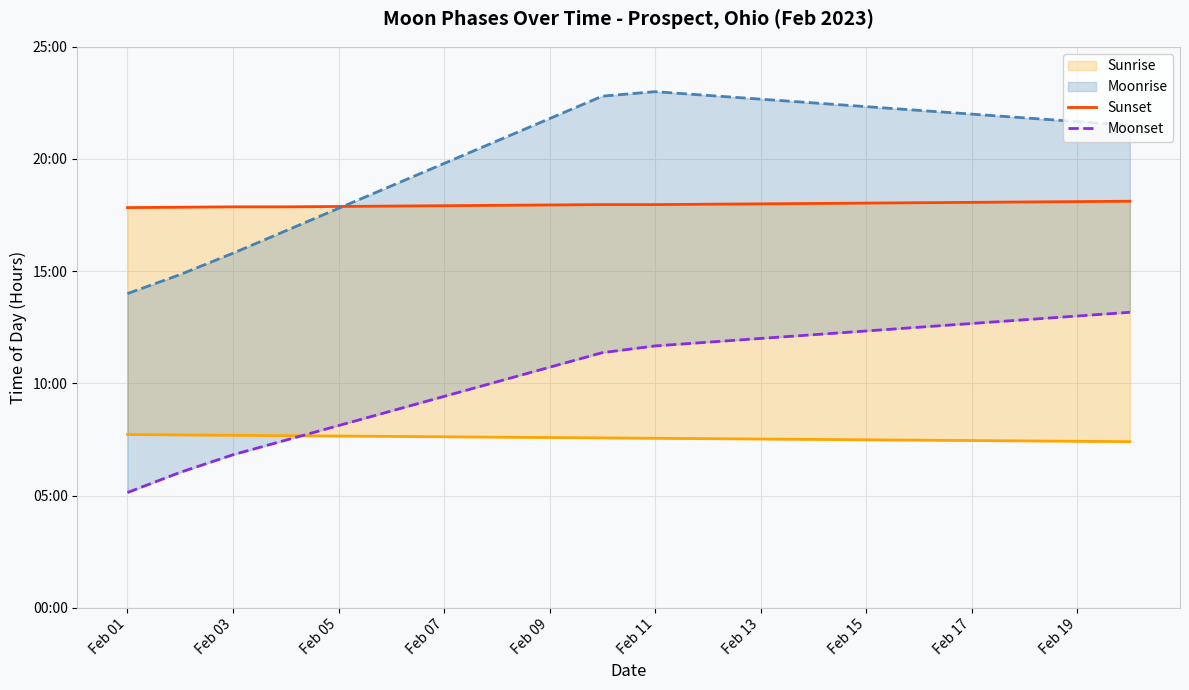

Reading right to left, what are all the values shown in this chart?

Sunrise: 7.4	7.4	7.4	7.5	7.5	7.5	7.5	7.5	7.5	7.5	7.6	7.6	7.6	7.6	7.6	7.7	7.7	7.7	7.7	7.7
Sunset: 18.1	18.1	18.1	18.1	18.1	18.0	18.0	18.0	18.0	18.0	18.0	17.9	17.9	17.9	17.9	17.9	17.9	17.9	17.9	17.8
Moonrise: 21.5	21.7	21.8	22.0	22.2	22.3	22.5	22.7	22.8	23.0	22.8	21.8	20.8	19.8	18.8	17.8	16.8	15.8	14.8	14.0
Moonset: 13.2	13.0	12.8	12.7	12.5	12.3	12.2	12.0	11.8	11.7	11.4	10.7	10.1	9.4	8.8	8.1	7.5	6.8	6.0	5.1